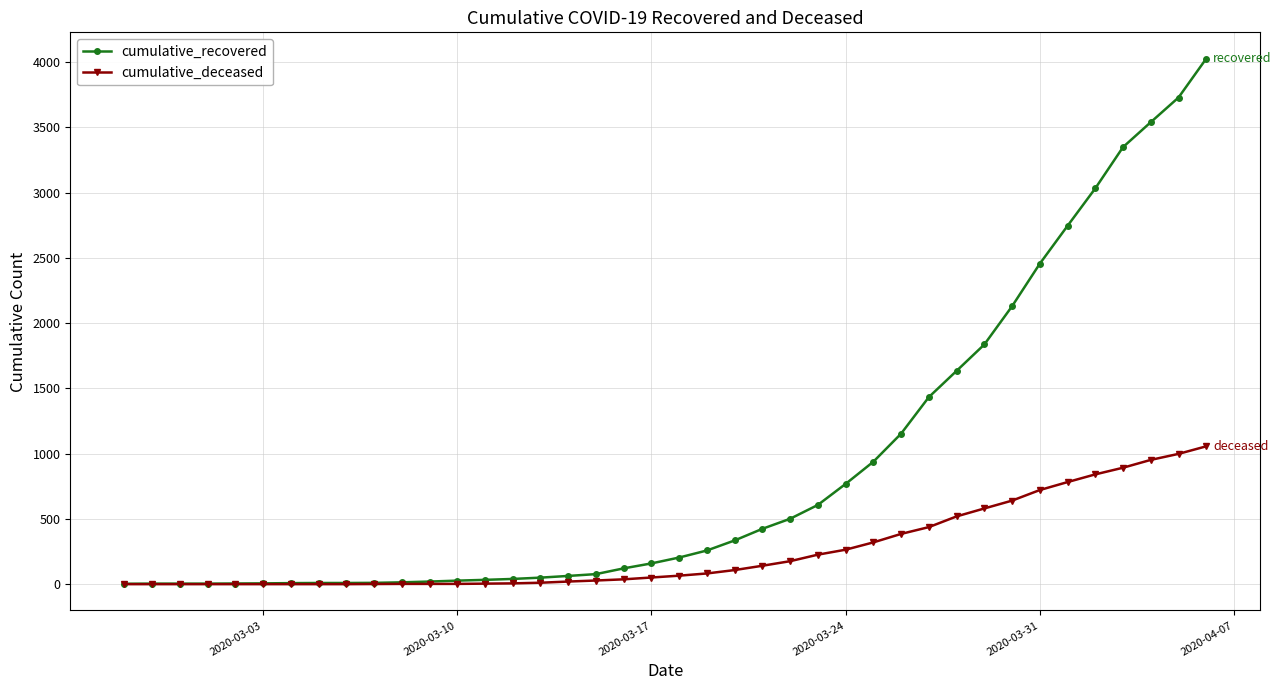

List the series in order of their overall mean, lowest first.

cumulative_deceased, cumulative_recovered